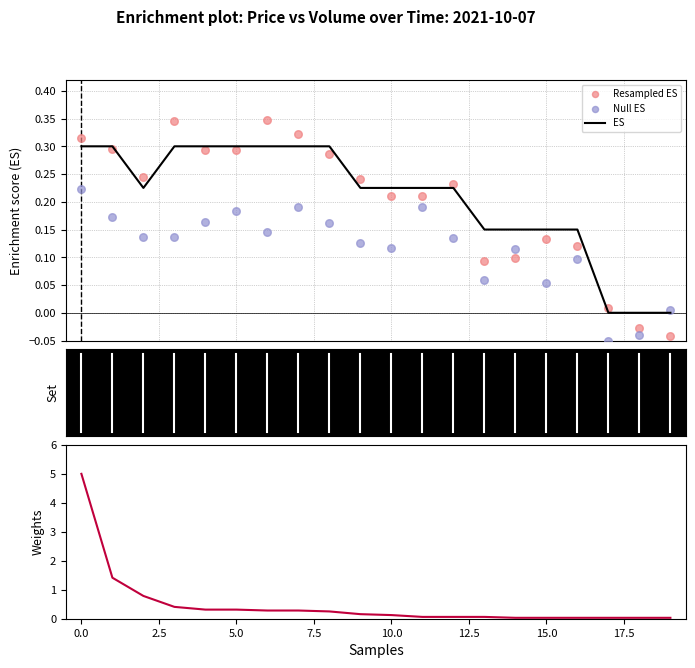

Which series has the largest Y range (max minus min)?

Weights